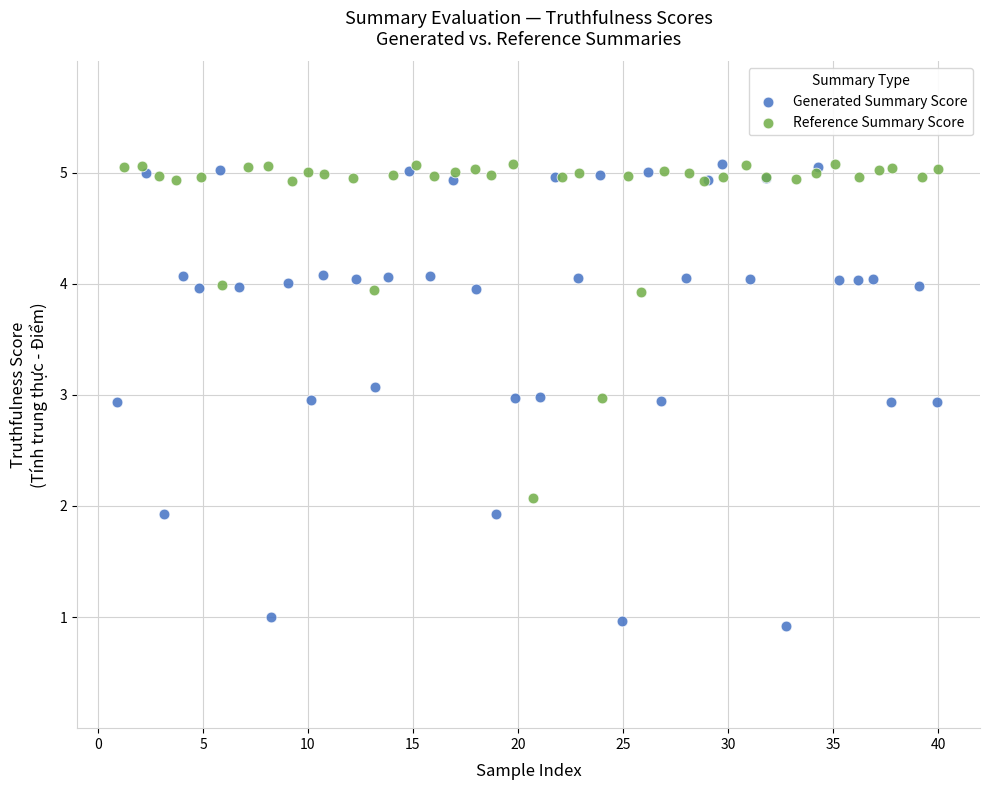

Which series contains the lowest Y value?

Generated Summary Score